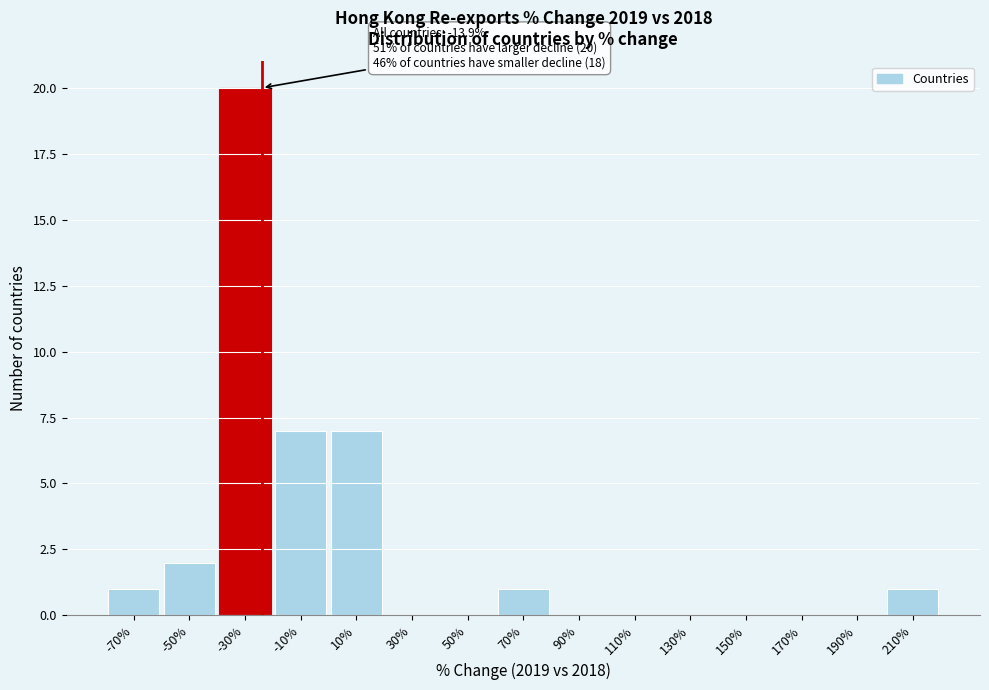

Reading left to right, what are all the values shown in this chart?

-70%=1	-50%=2	-30%=20	-10%=7	10%=7	30%=0	50%=0	70%=1	90%=0	110%=0	130%=0	150%=0	170%=0	190%=0	210%=1